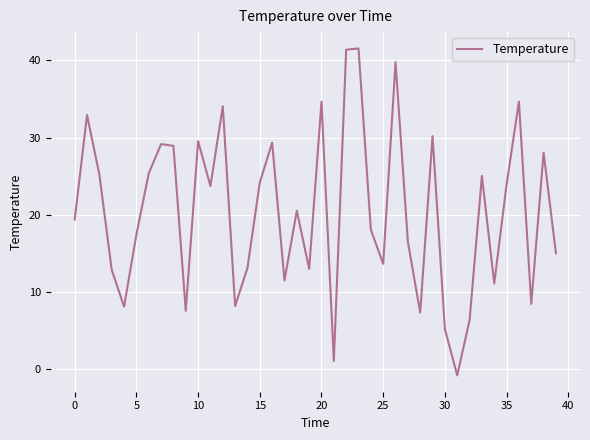

What is the greatest value displayed?

41.6